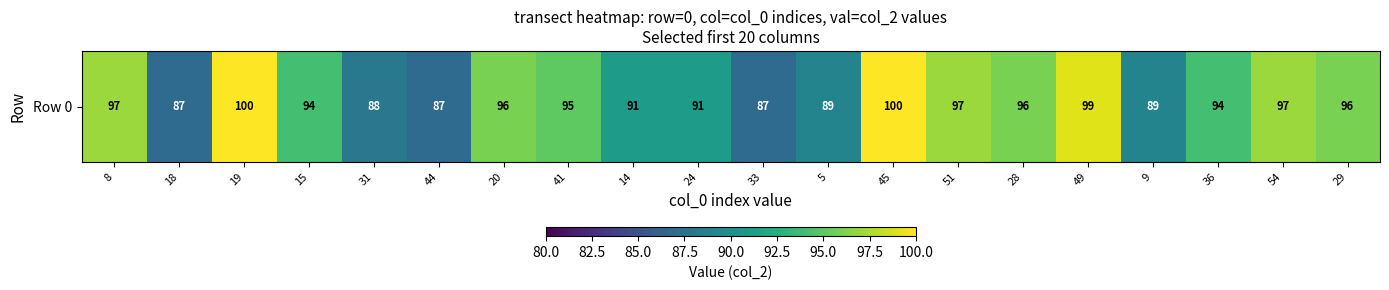

Reading left to right, what are all the values shown in this chart?

8=97	18=87	19=100	15=94	31=88	44=87	20=96	41=95	14=91	24=91	33=87	5=89	45=100	51=97	28=96	49=99	9=89	36=94	54=97	29=96